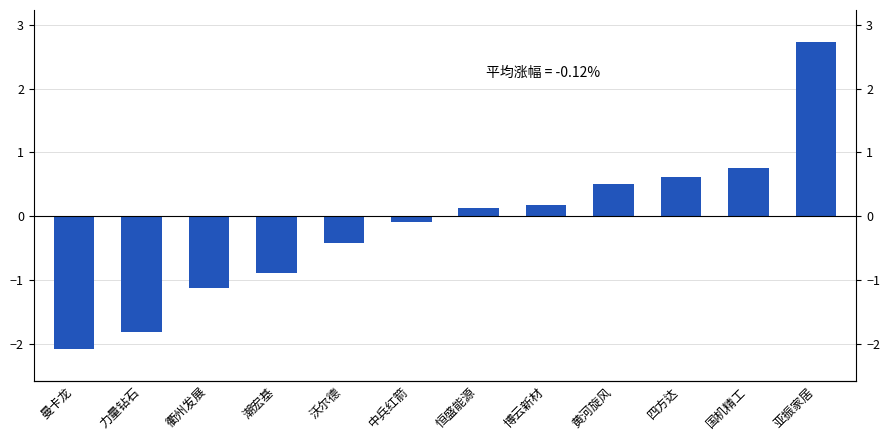

Which label corresponds to the smallest value in the chart?

曼卡龙